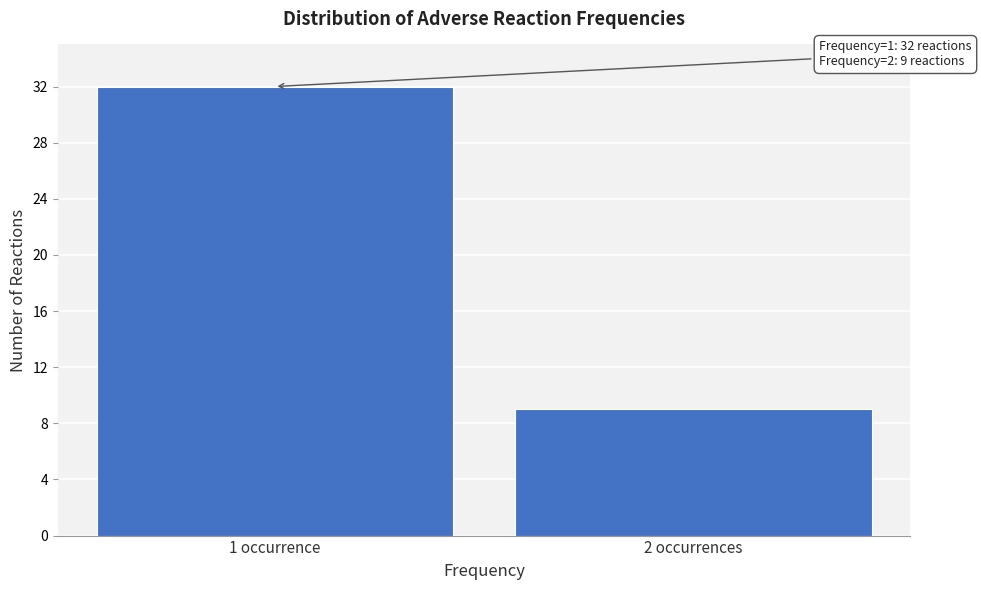

Reading right to left, what are all the values shown in this chart?

9	32